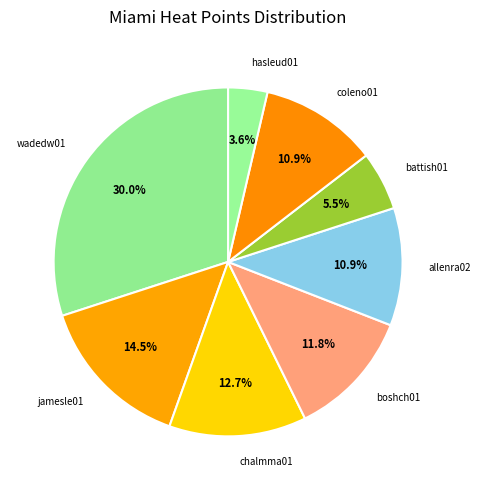

How many slices are in this pie chart?

8